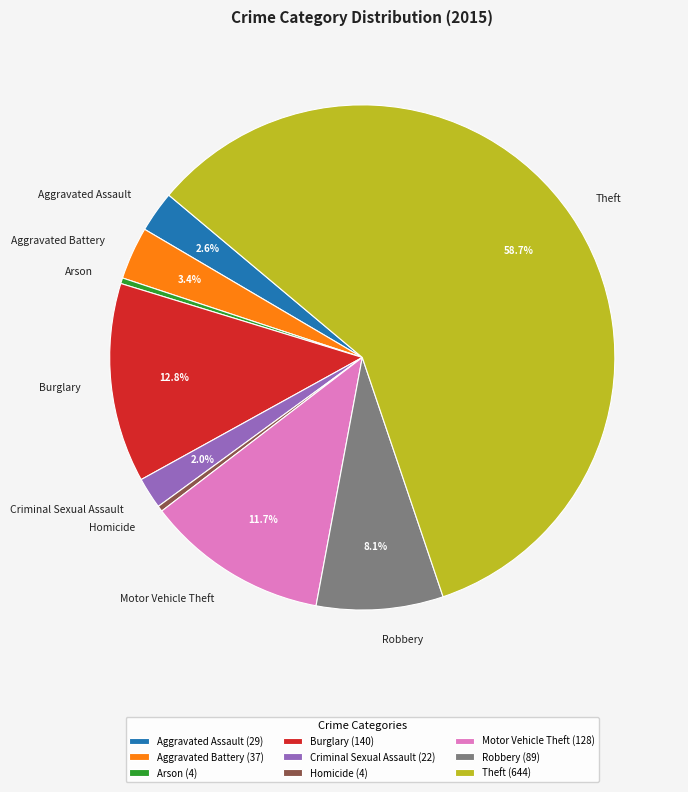

Does Theft represent more than half of the total?

Yes